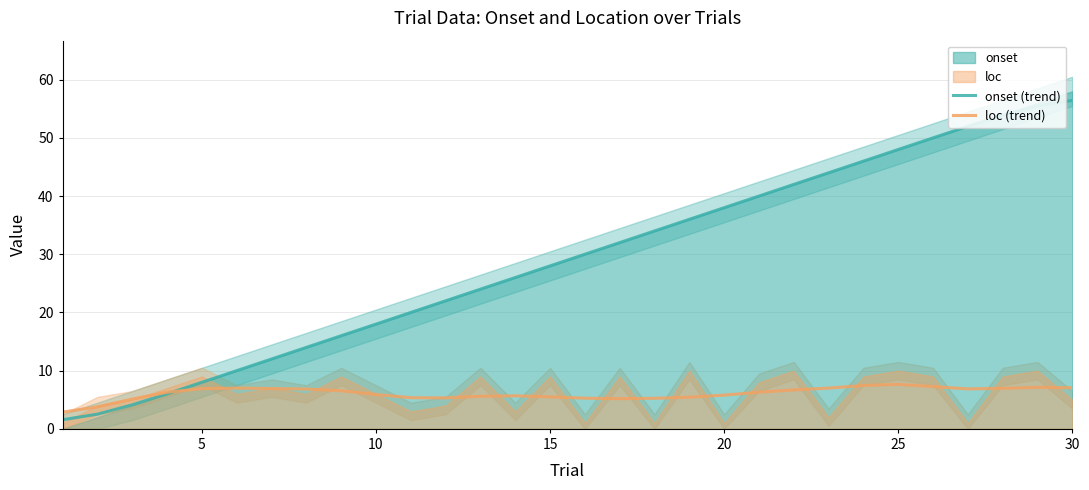

What is the lowest value of the loc (trend) series?

2.9